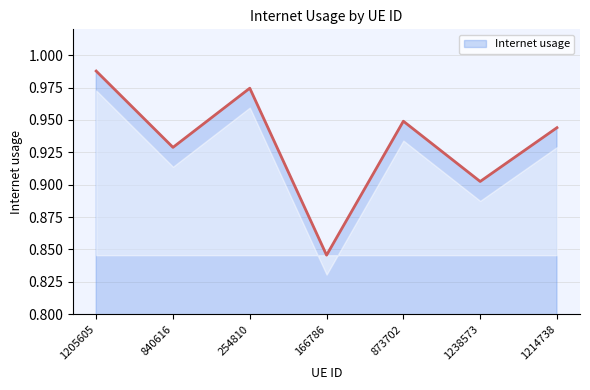

Which has a higher value, 840616 or 1214738?

1214738